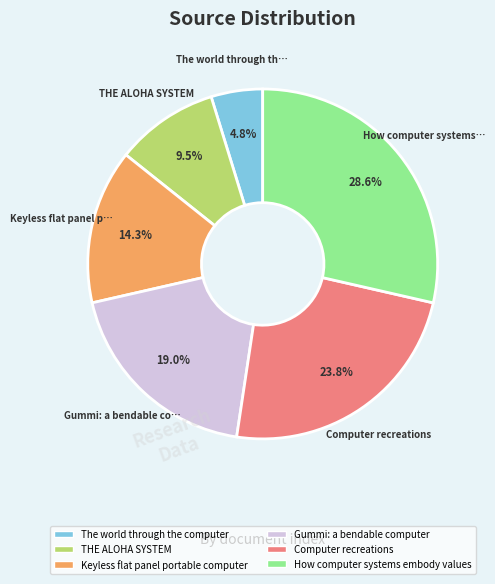

How many slices are in this pie chart?

6